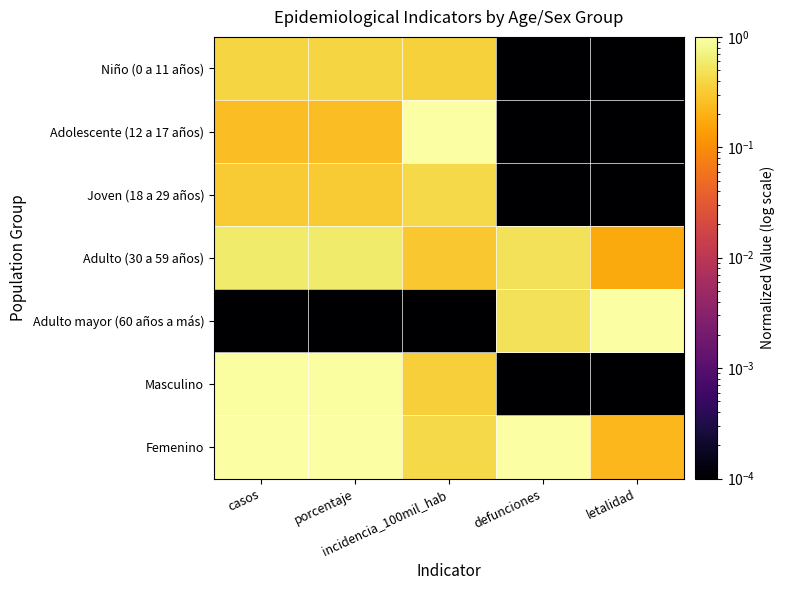

Which series has the widest spread of values?

Adolescente (12 a 17 años)